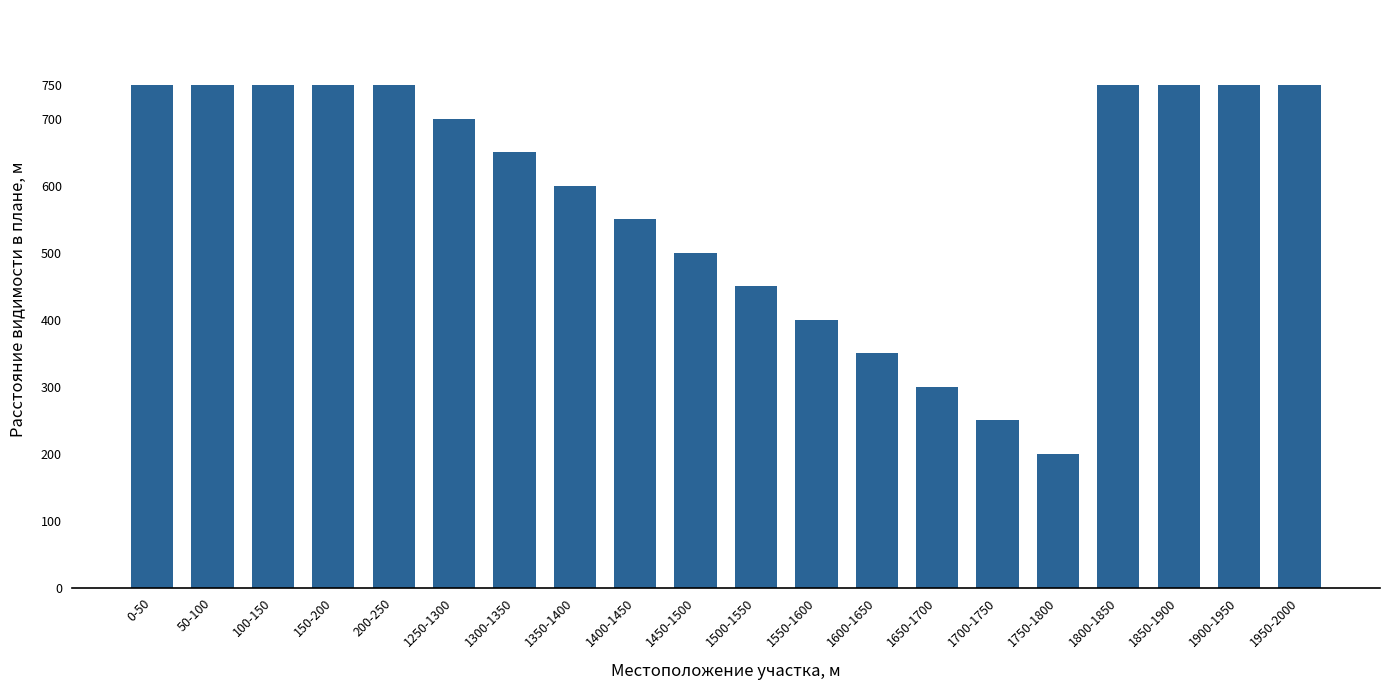

How many distinct data groups are displayed?

1